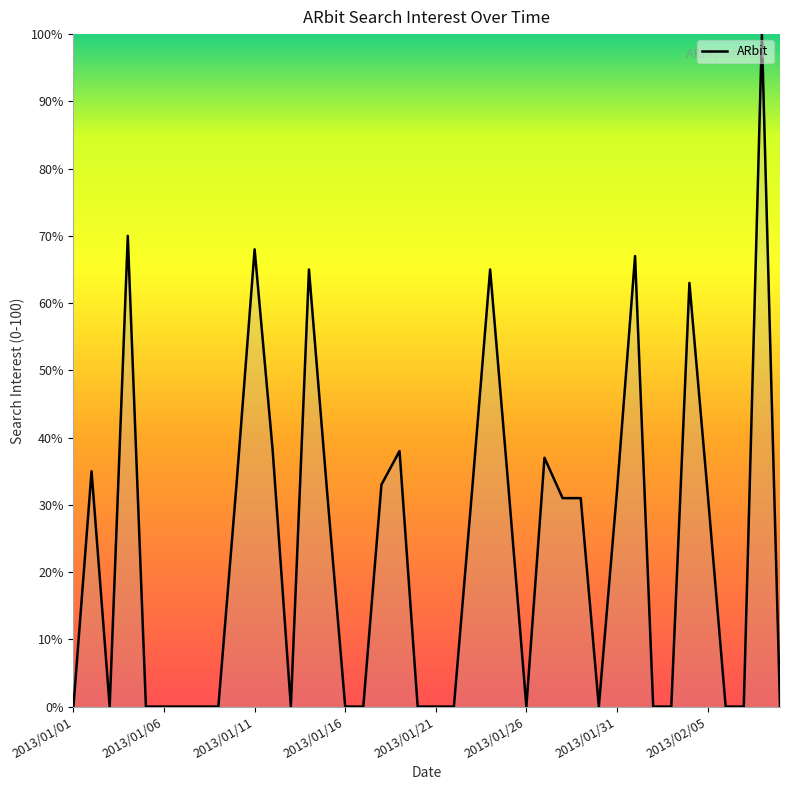

What is the greatest value displayed?

100